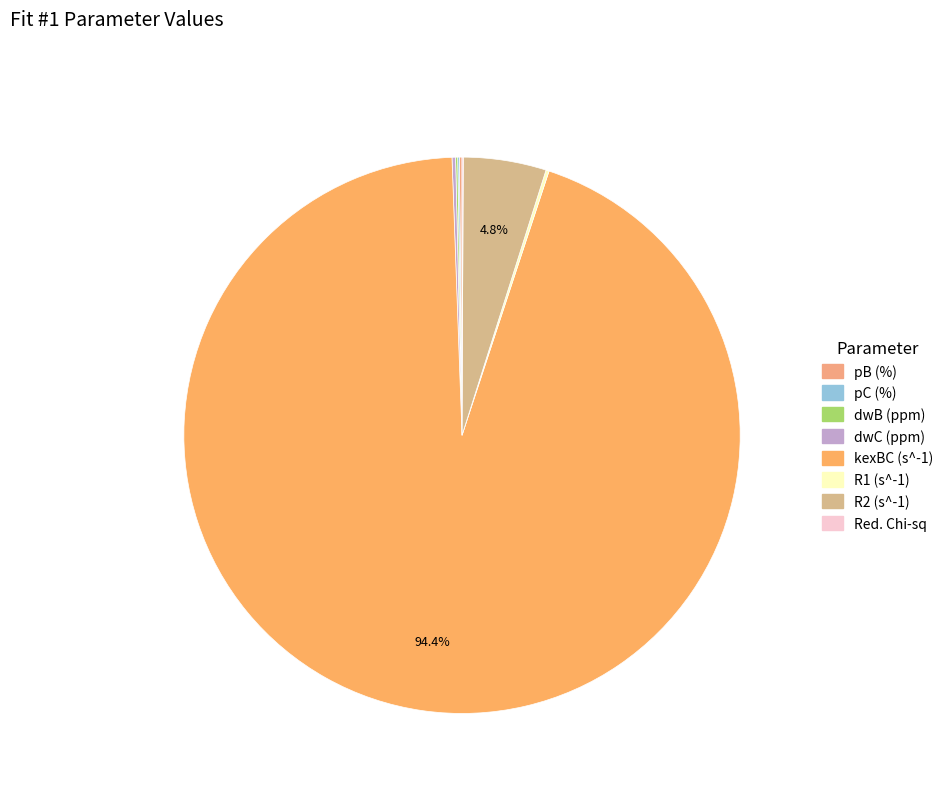

Is the sum of pC (%) and R2 (s^-1) greater than half?

No